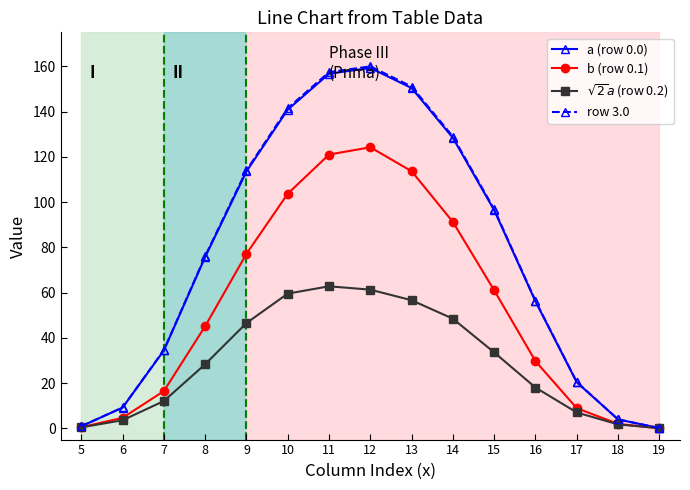

In b (row 0.1), how many points are higher than both neighbors (excluding endpoints)?

1